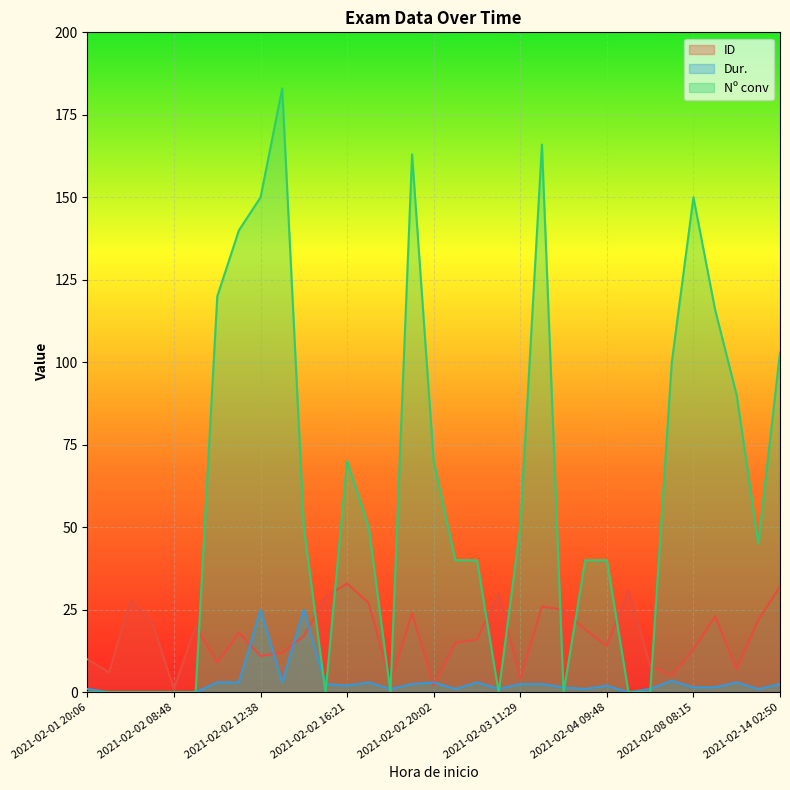

At which category does ID reach its first local peak?

2021-02-01 20:48